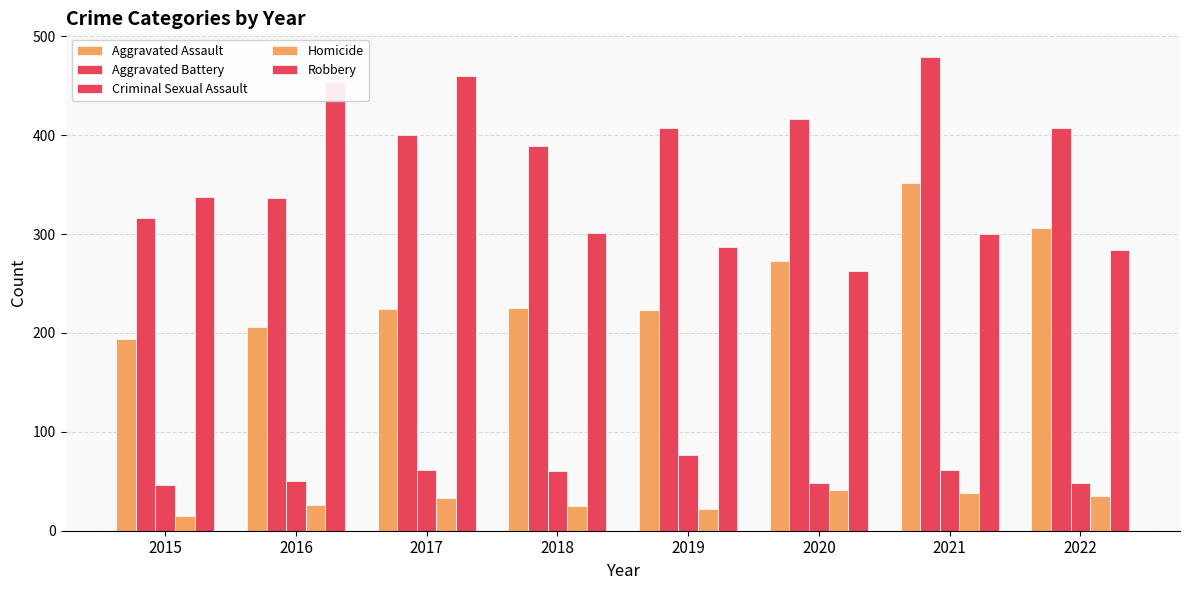

How many series are shown in this chart?

5